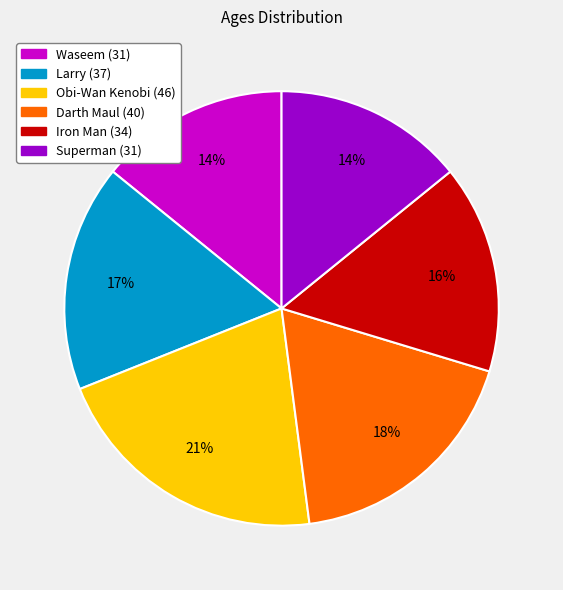

How many segments does this pie chart have?

6